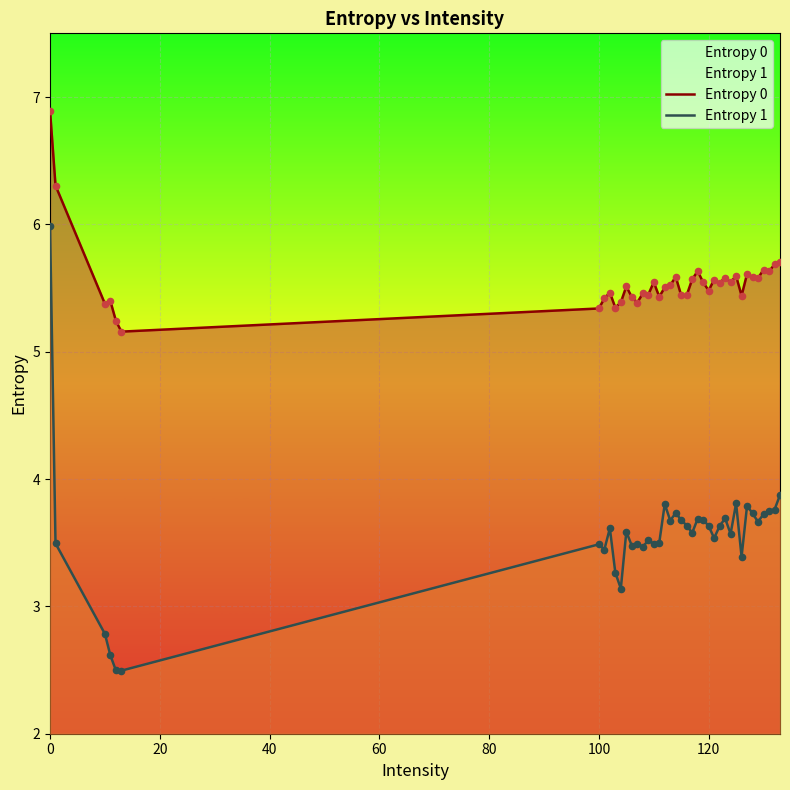

Which series has the largest total across all categories?

Entropy 0